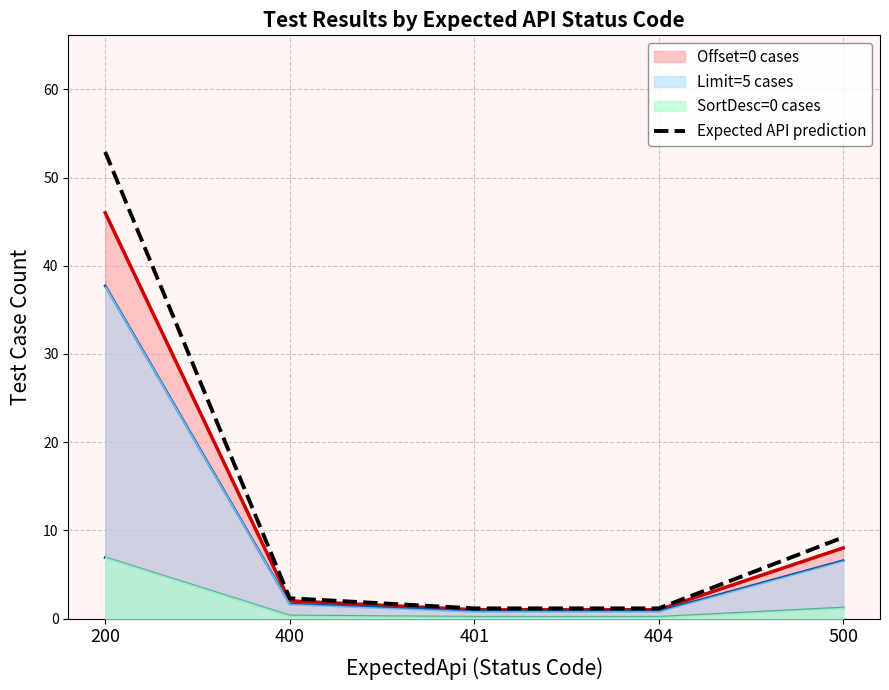

What is the value of the 4th point from the left?

1.1